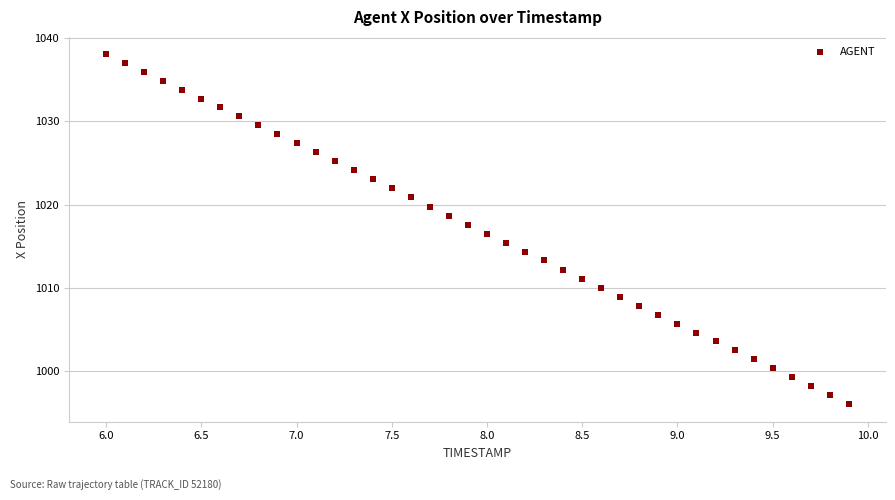

What is the range of X values (max minus min)?

3.9